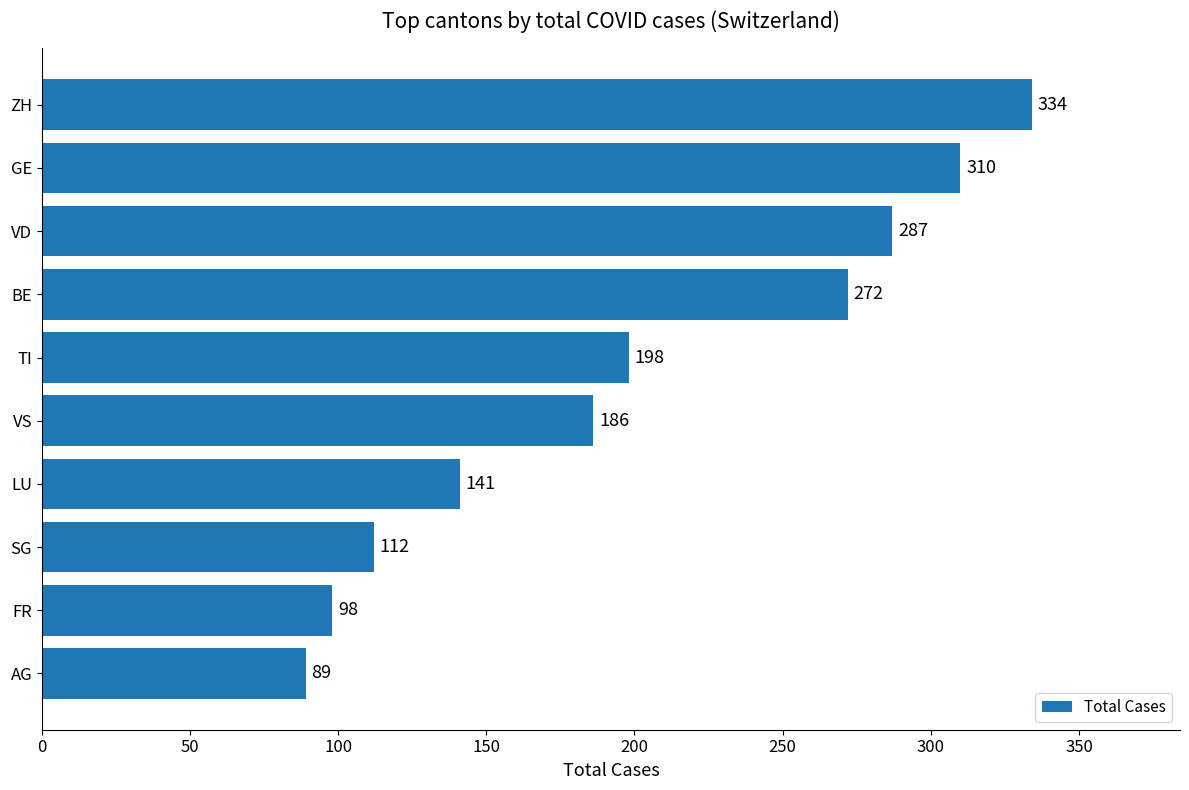

Is it true that the value at TI is 198?

True